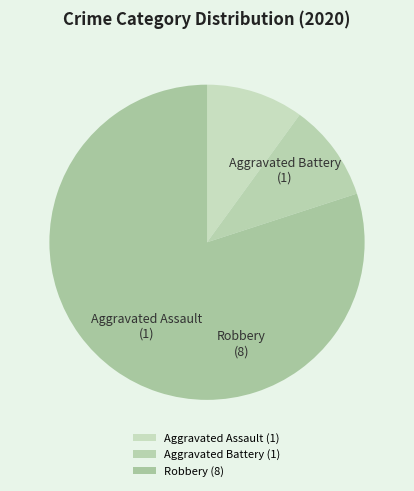

Between Aggravated Battery and Robbery, which is larger?

Robbery